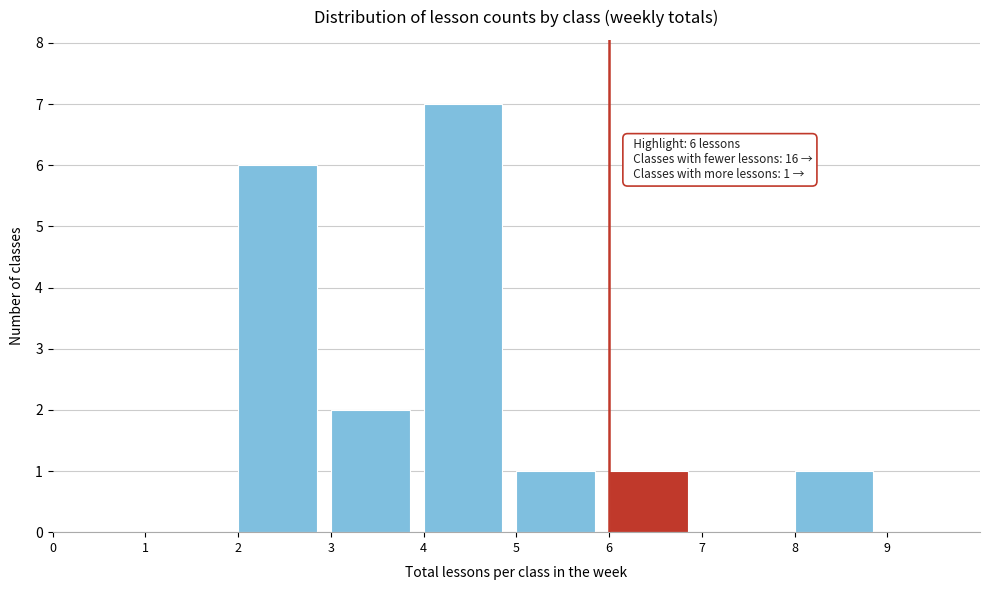

Reading right to left, extract all data points from this chart.

9=0	8=1	7=0	6=1	5=1	4=7	3=2	2=6	1=0	0=0